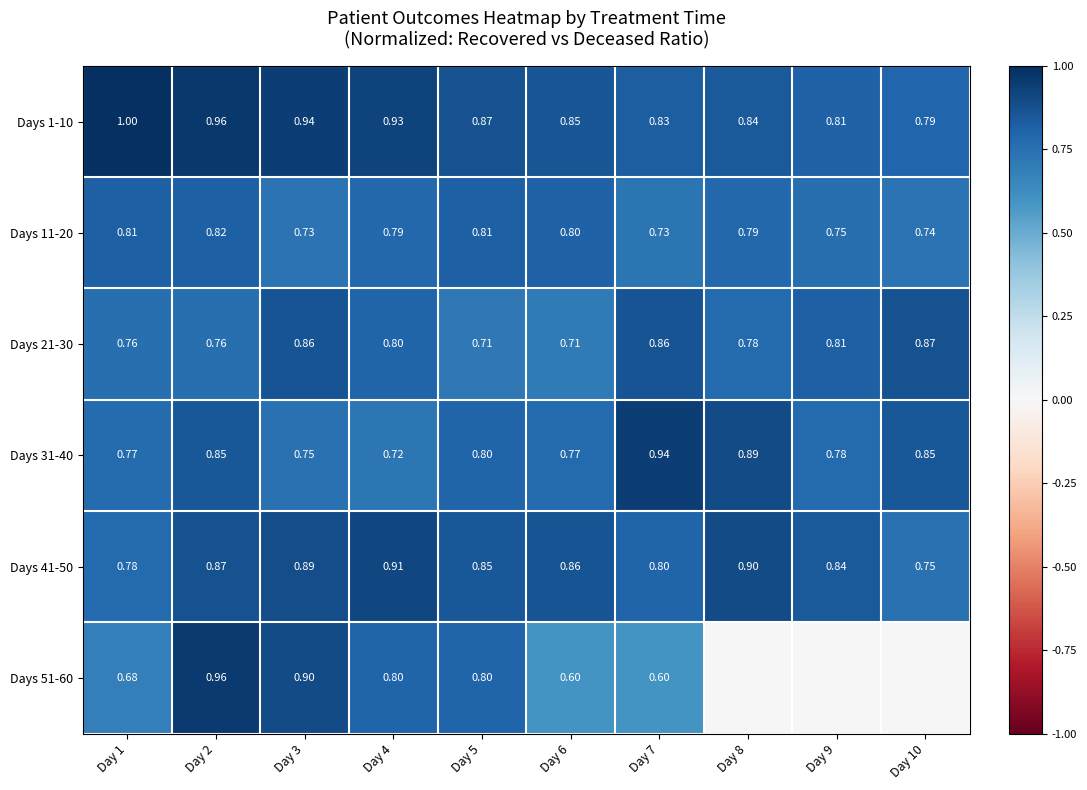

How many distinct data groups are displayed?

6